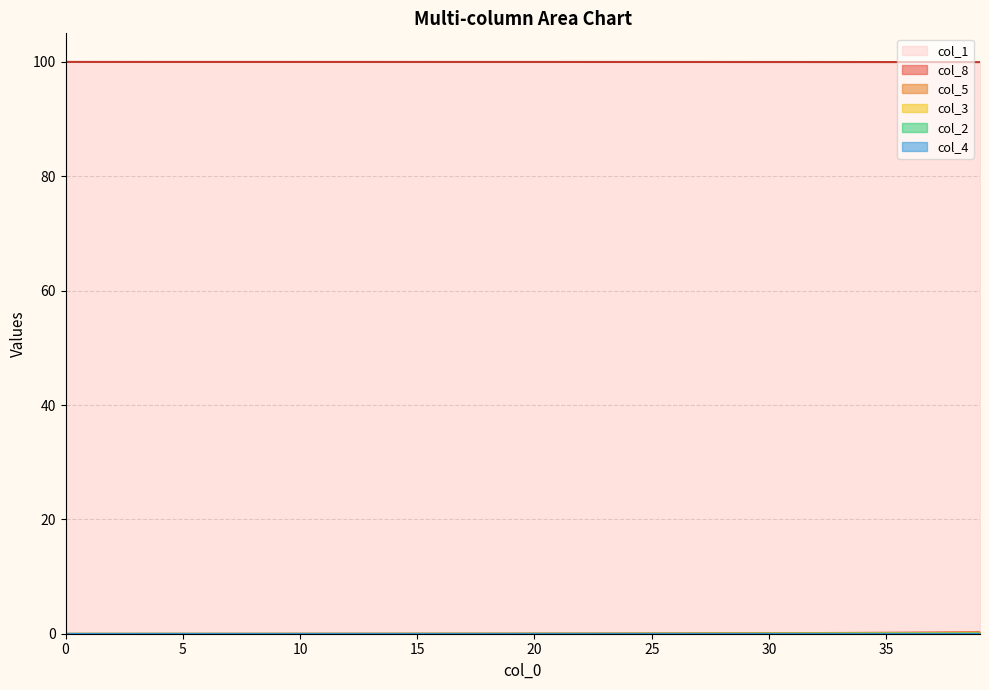

Reading left to right, list all the values displayed in this chart.

col_1: 0=100.0	1=100.0	2=100.0	3=100.0	4=100.0	5=100.0	6=100.0	7=100.0	8=100.0	9=100.0	10=100.0	11=100.0	12=100.0	13=100.0	14=100.0	15=100.0	16=100.0	17=100.0	18=100.0	19=100.0	20=100.0	21=100.0	22=100.0	23=100.0	24=100.0	25=100.0	26=100.0	27=100.0	28=100.0	29=100.0	30=100.0	31=100.0	32=100.0	33=100.0	34=100.0	35=100.0	36=100.0	37=100.0	38=100.0	39=100.0
col_8: 0=0.0	1=0.0	2=0.0	3=0.0	4=0.0	5=0.0	6=0.0	7=0.0	8=0.0	9=0.0	10=0.0	11=0.0	12=0.0	13=0.0	14=0.0	15=0.0	16=0.0	17=0.0	18=0.0	19=0.0	20=0.0	21=0.0	22=0.1	23=0.1	24=0.1	25=0.1	26=0.1	27=0.1	28=0.1	29=0.1	30=0.1	31=0.1	32=0.2	33=0.2	34=0.2	35=0.2	36=0.2	37=0.2	38=0.3	39=0.3
col_5: 0=0.0	1=0.0	2=0.0	3=0.0	4=0.0	5=0.0	6=0.0	7=0.0	8=0.0	9=0.0	10=0.0	11=0.0	12=0.0	13=0.0	14=0.0	15=0.0	16=0.0	17=0.0	18=0.0	19=0.0	20=0.0	21=0.0	22=0.0	23=0.0	24=0.0	25=0.0	26=0.0	27=0.0	28=0.0	29=0.0	30=0.0	31=0.1	32=0.1	33=0.1	34=0.1	35=0.1	36=0.1	37=0.1	38=0.1	39=0.1
col_3: 0=0.0	1=0.0	2=0.0	3=0.0	4=0.0	5=0.0	6=0.0	7=0.0	8=0.0	9=0.0	10=0.0	11=0.0	12=0.0	13=0.0	14=0.0	15=0.0	16=0.0	17=0.0	18=0.0	19=0.0	20=0.0	21=0.0	22=0.0	23=0.0	24=0.0	25=0.1	26=0.1	27=0.1	28=0.1	29=0.1	30=0.1	31=0.1	32=0.1	33=0.1	34=0.1	35=0.1	36=0.1	37=0.2	38=0.2	39=0.2
col_2: 0=0.0	1=0.0	2=0.0	3=0.0	4=0.0	5=0.0	6=0.0	7=0.0	8=0.0	9=0.0	10=0.0	11=0.0	12=0.0	13=0.0	14=0.0	15=0.0	16=0.0	17=0.0	18=0.0	19=0.0	20=0.0	21=0.0	22=0.0	23=0.0	24=0.0	25=0.0	26=0.0	27=0.0	28=0.0	29=0.0	30=0.0	31=0.0	32=0.0	33=0.0	34=0.0	35=0.0	36=0.0	37=0.0	38=0.0	39=0.0
col_4: 0=0.0	1=0.0	2=0.0	3=0.0	4=0.0	5=0.0	6=0.0	7=0.0	8=0.0	9=0.0	10=0.0	11=0.0	12=0.0	13=0.0	14=0.0	15=0.0	16=0.0	17=0.0	18=0.0	19=0.0	20=0.0	21=0.0	22=0.0	23=0.0	24=0.0	25=0.0	26=0.0	27=0.0	28=0.0	29=0.0	30=0.0	31=0.0	32=0.0	33=0.0	34=0.0	35=0.0	36=0.0	37=0.0	38=0.0	39=0.0